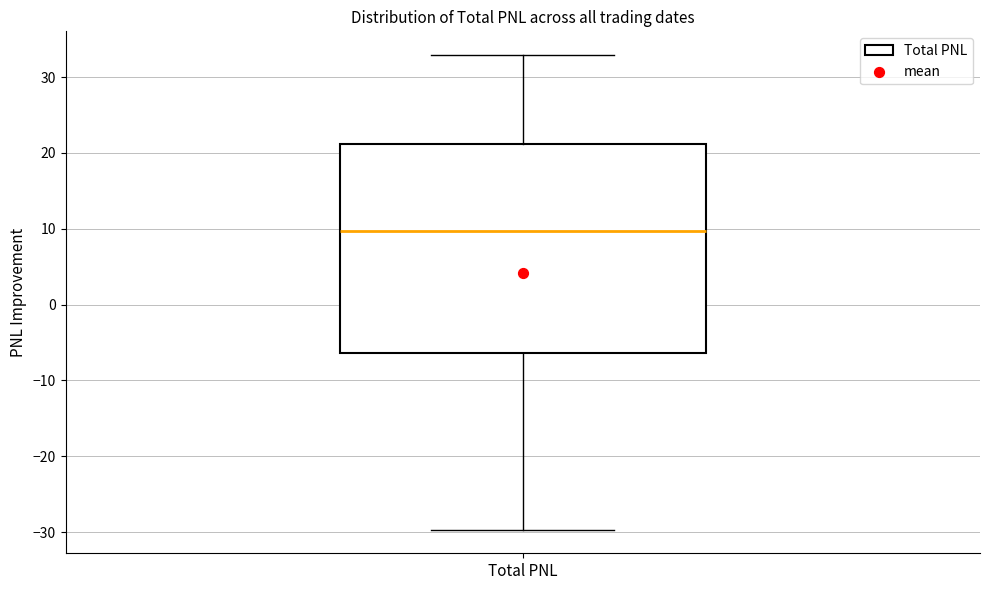

Read this box plot against the y-axis: the position of the median line, the range covered by the box, and the ends of both whiskers. The values are not printed on the chart, so give them approximately, as read against the axis.

median 10, box -6 to 21, whiskers -30 to 33